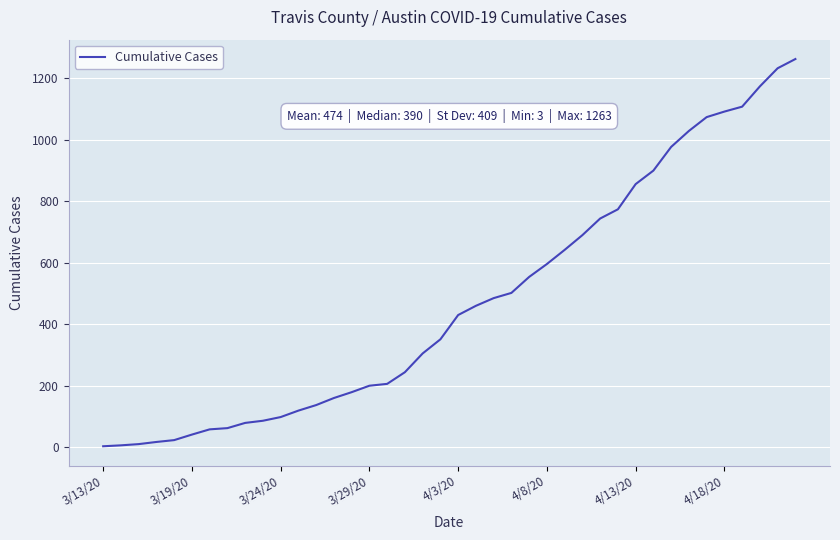

What is the greatest value displayed?

1263